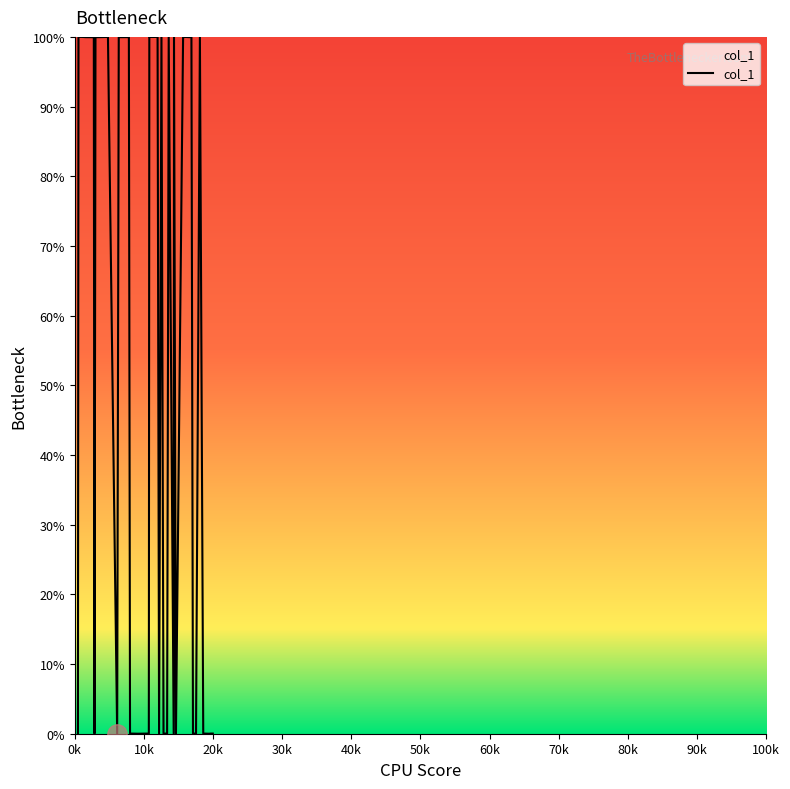

What is the difference between the maximum and minimum values?

100.0